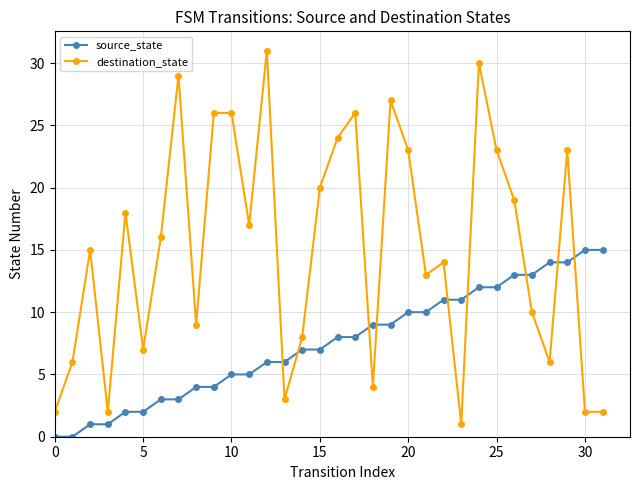

What is the highest value of the destination_state series?

31